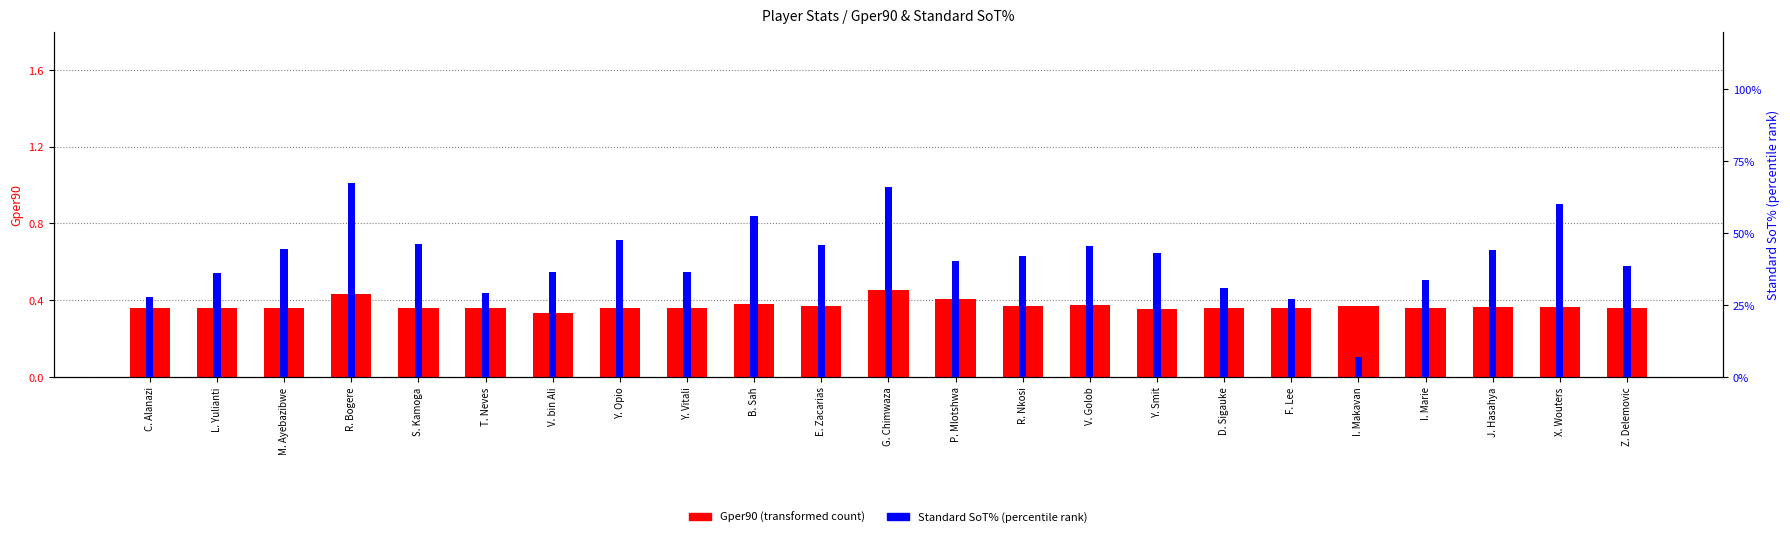

What is the total value across all series at Z. Delemovic?

0.7